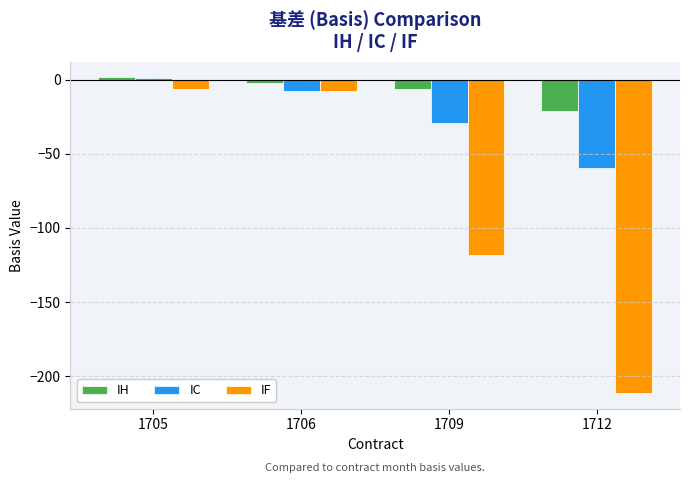

True or false: IH has a value of 1.4 at 1705.

True